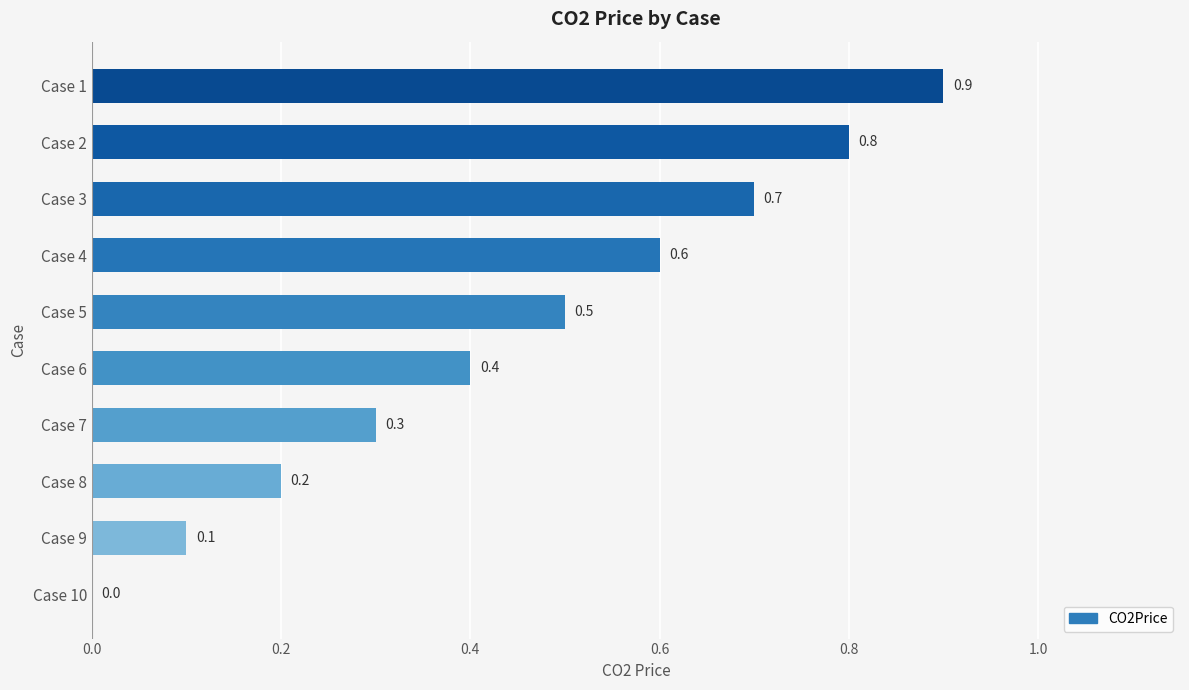

The chart shows a value of 0.3 at Case 4. True or false?

False